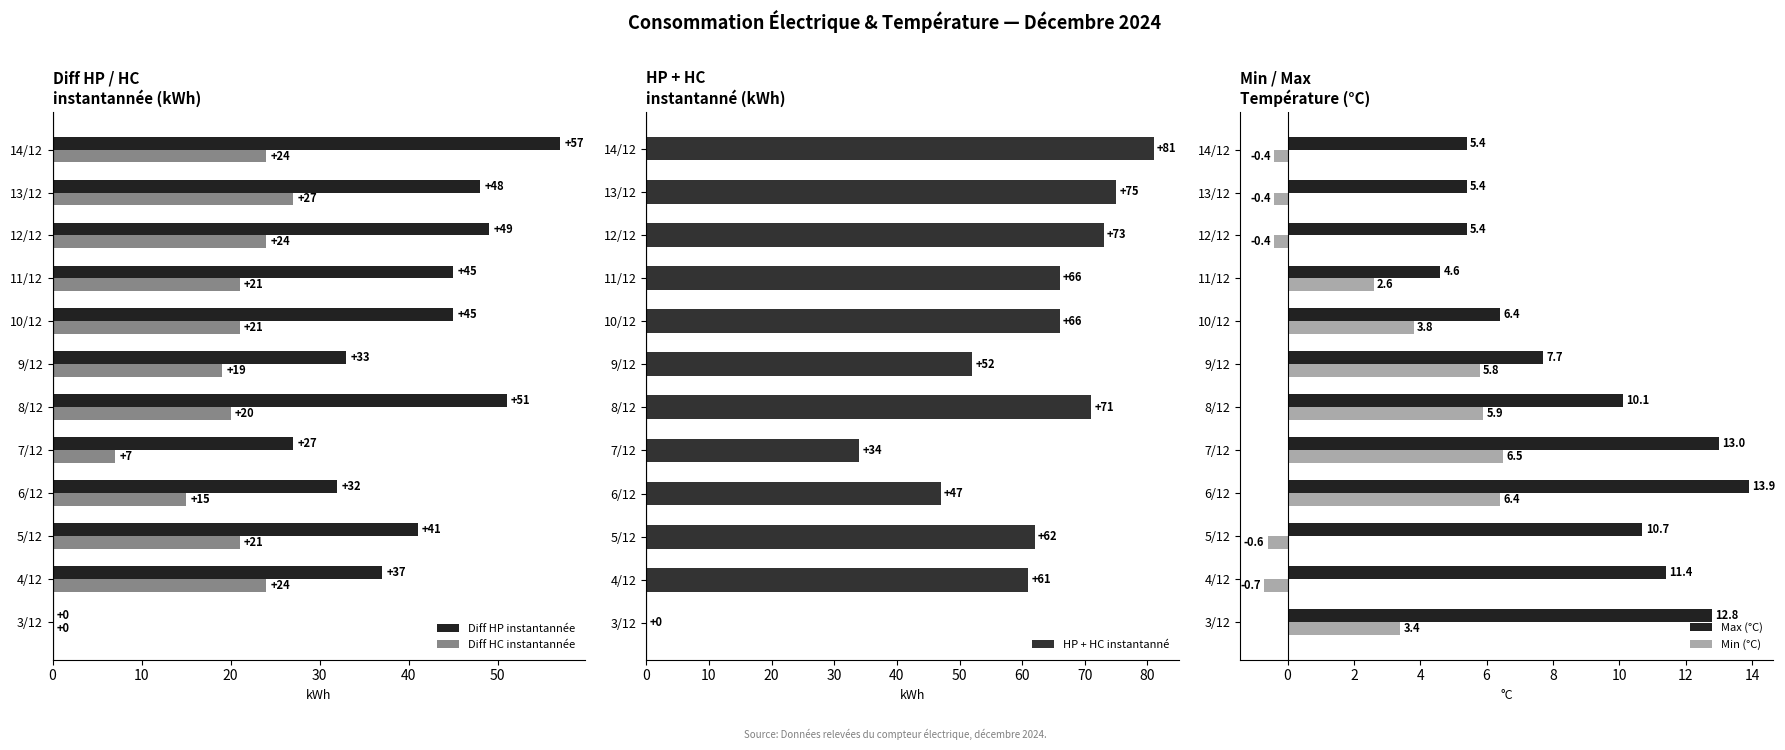

What are all the series names shown in the legend?

Diff HP instantannée, Diff HC instantannée, HP + HC instantanné, Max (°C), Min (°C)